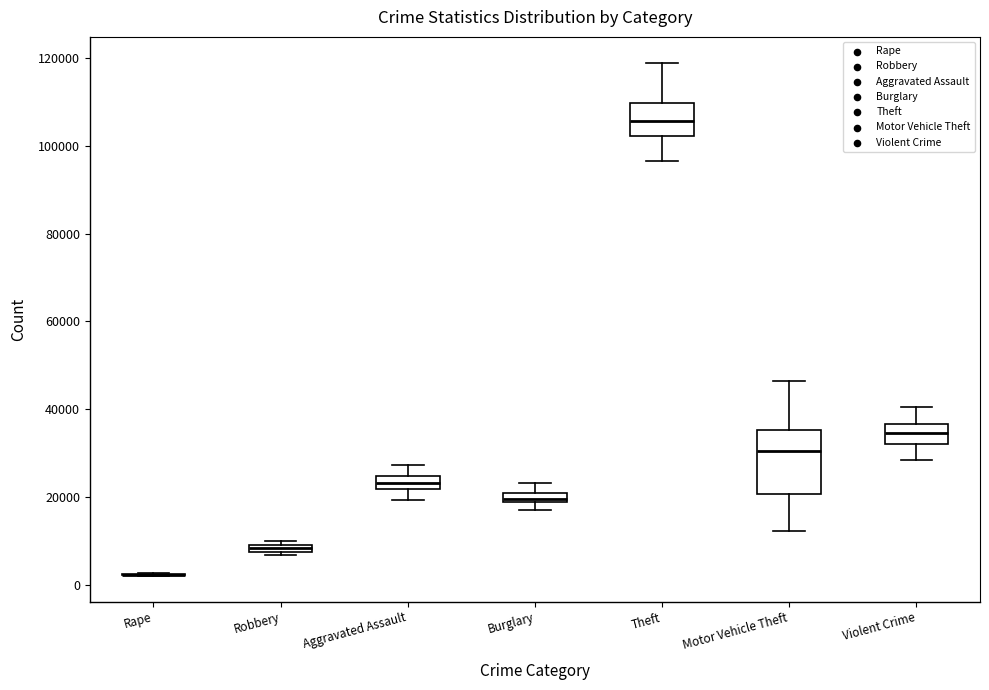

Where does the lower whisker of the box for Theft end on the y-axis? The values are not printed on the chart, so give them approximately, as read against the axis.

96000